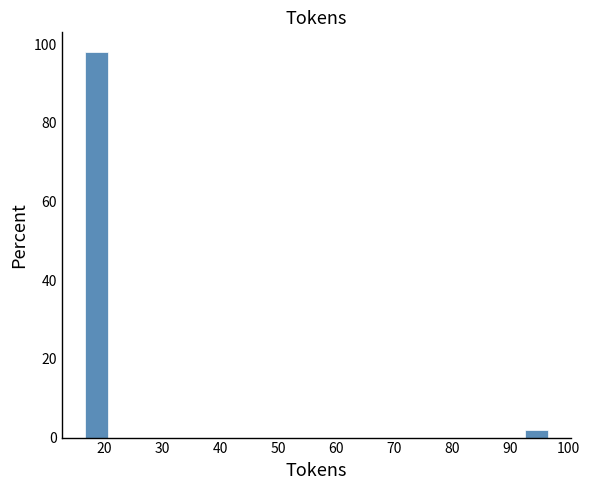

Read against the x-axis, roughly where is the centre of the tallest bar?

19